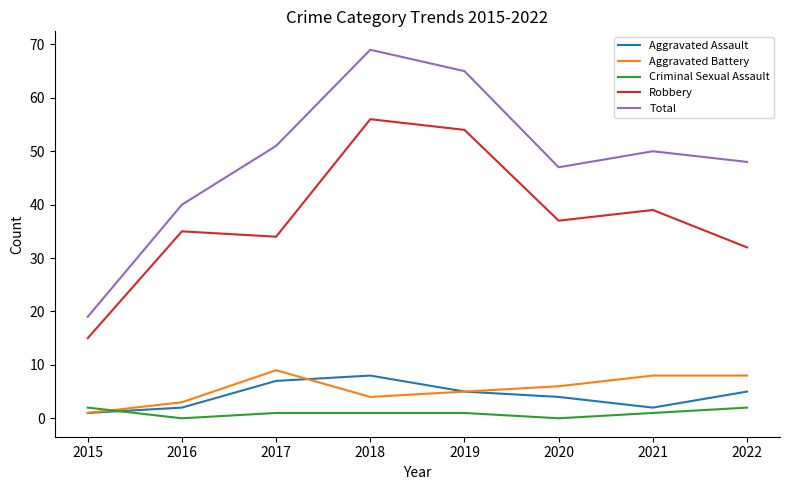

At which category is the sum across all series the highest?

2018